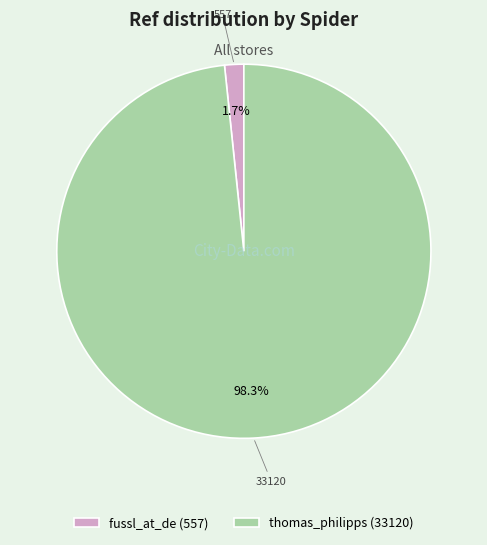

Which category has the smallest portion of the pie?

fussl_at_de